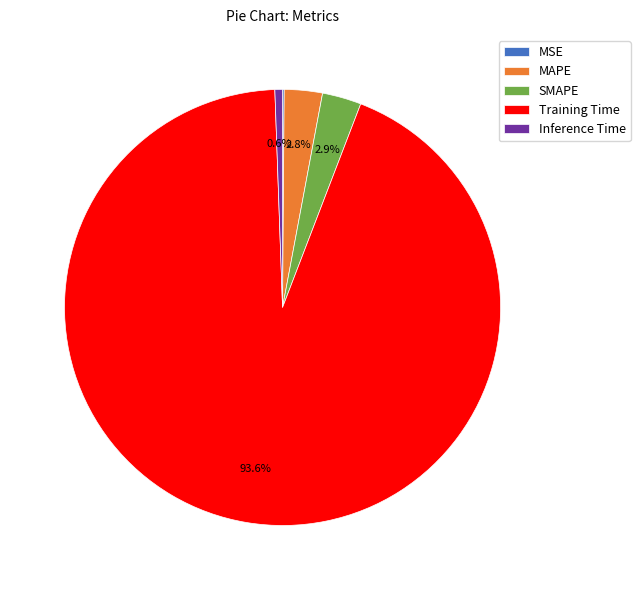

What is the largest slice in the pie chart?

Training Time